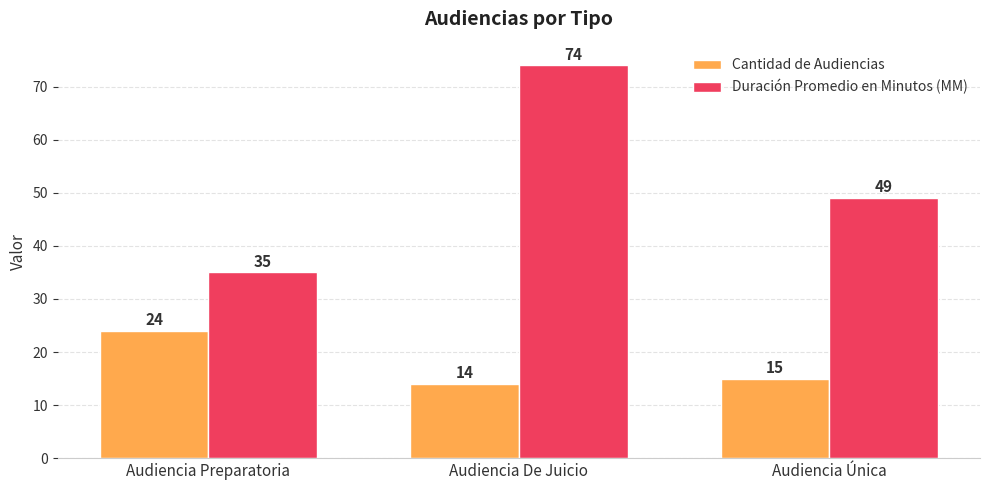

How many bars are there in total?

6